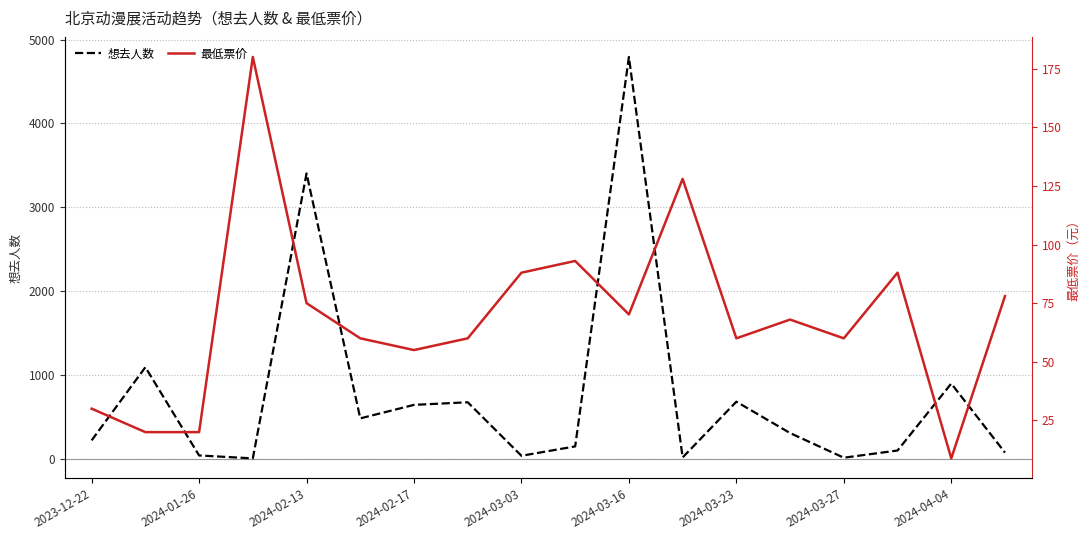

What is the value of the 想去人数 point at the 6th from the left?

484.0